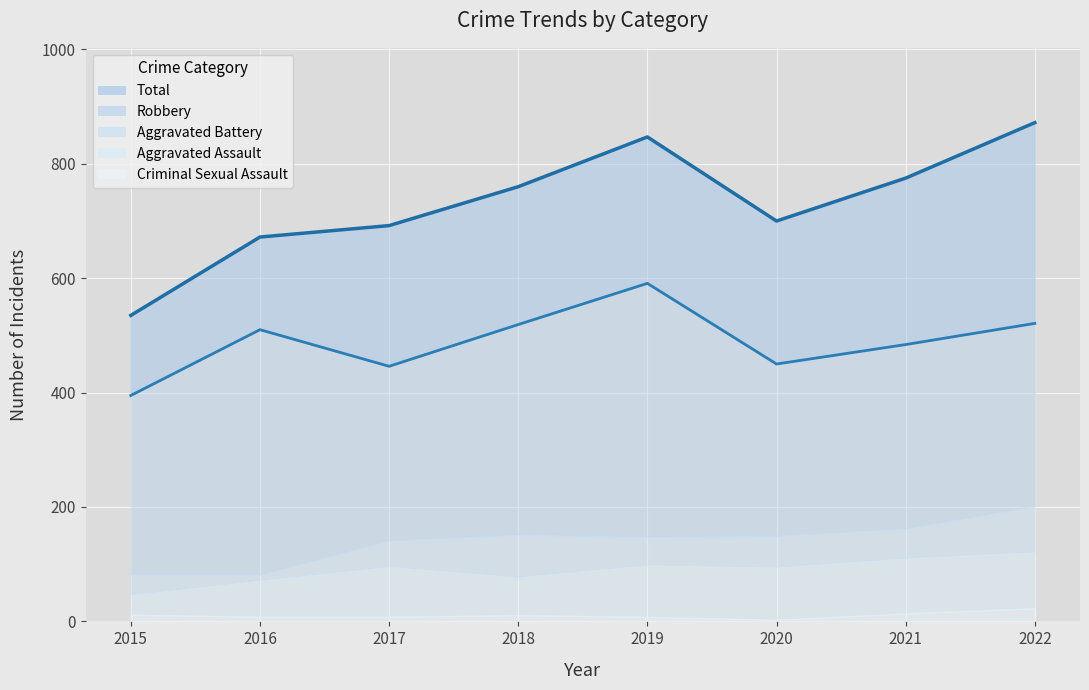

True or false: Aggravated Battery has a value of 152 at 2018.

True